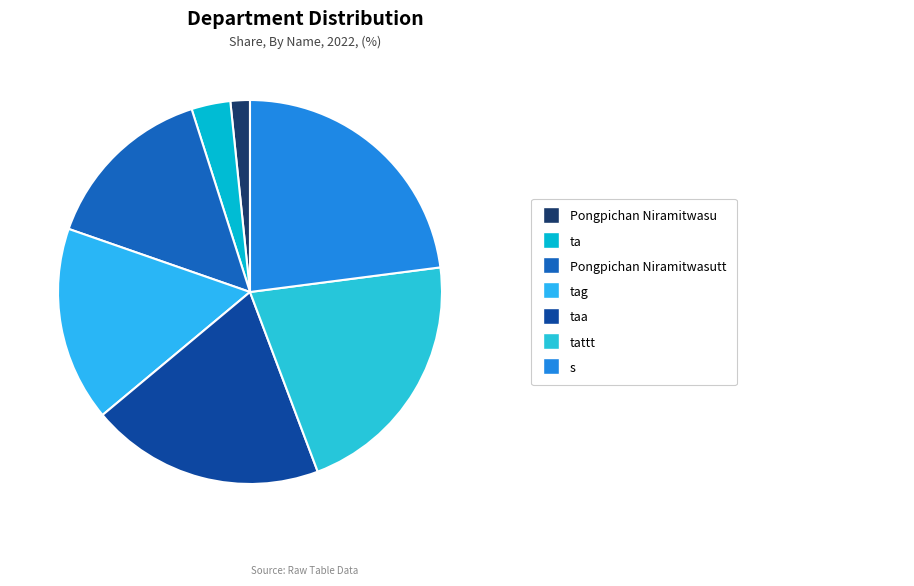

Does any single category account for the majority?

No